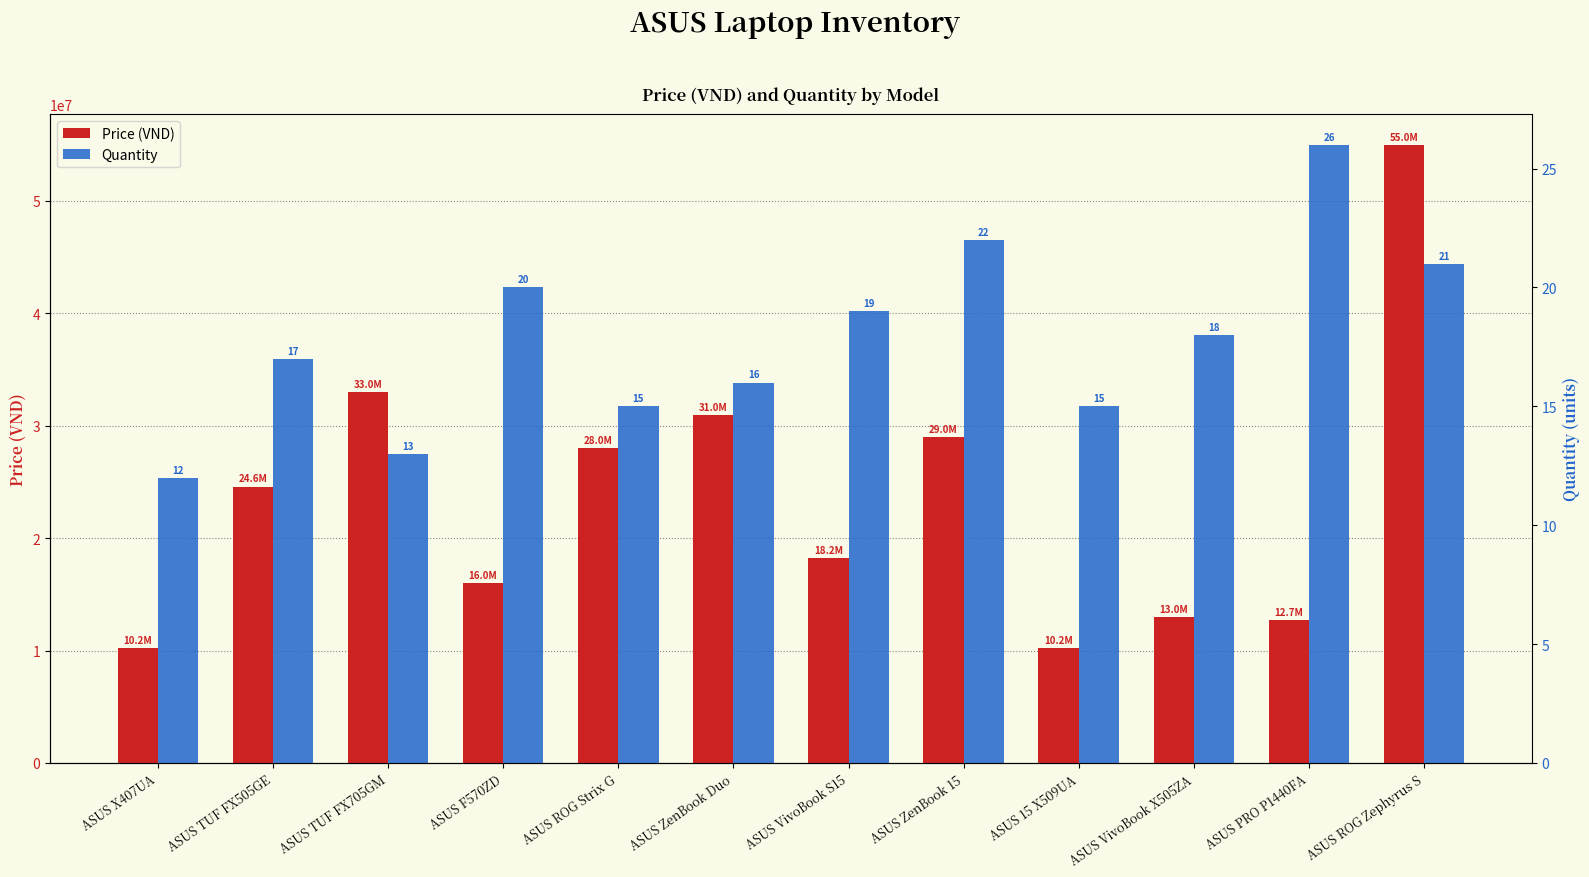

Rank the categories by Quantity (scaled) value from highest to lowest.

ASUS PRO P1440FA, ASUS ZenBook 15, ASUS ROG Zephyrus S, ASUS F570ZD, ASUS VivoBook S15, ASUS VivoBook X505ZA, ASUS TUF FX505GE, ASUS ZenBook Duo, ASUS ROG Strix G, ASUS 15 X509UA, ASUS TUF FX705GM, ASUS X407UA